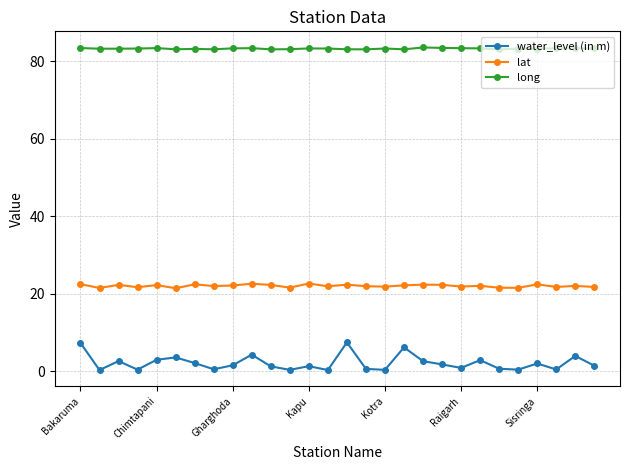

True or false: long and lat cross at least once.

False